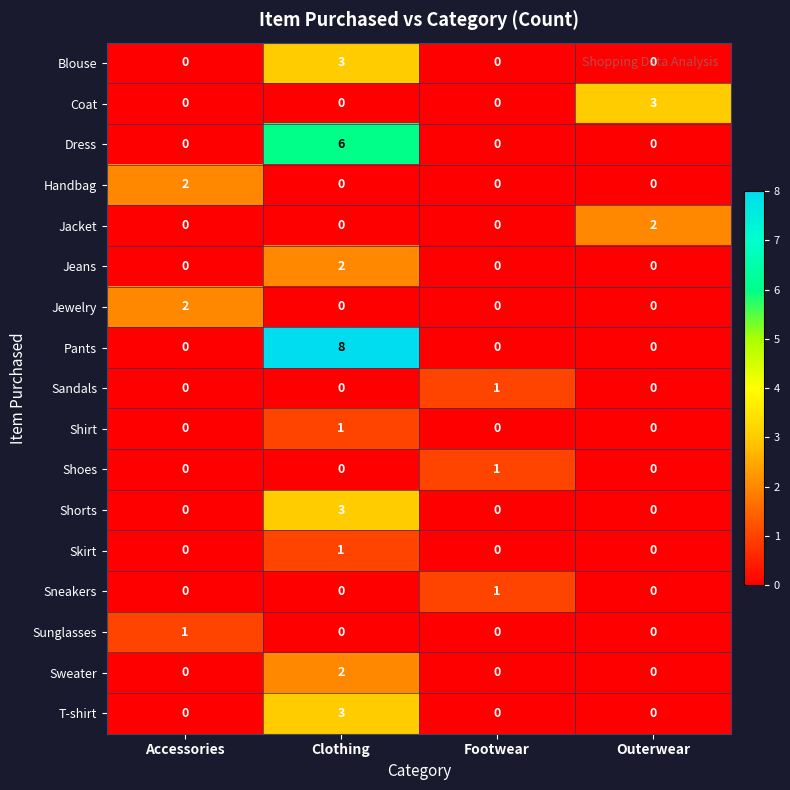

How many Sandals values are between 0 and 1?

4